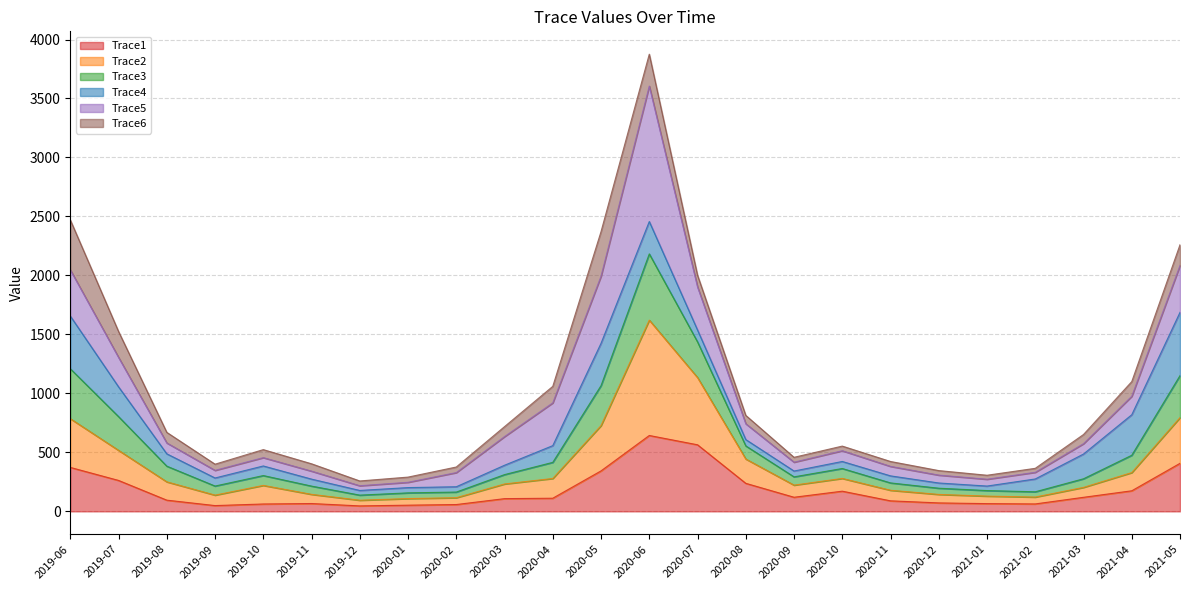

At which category is the sum across all series the highest?

2020-06